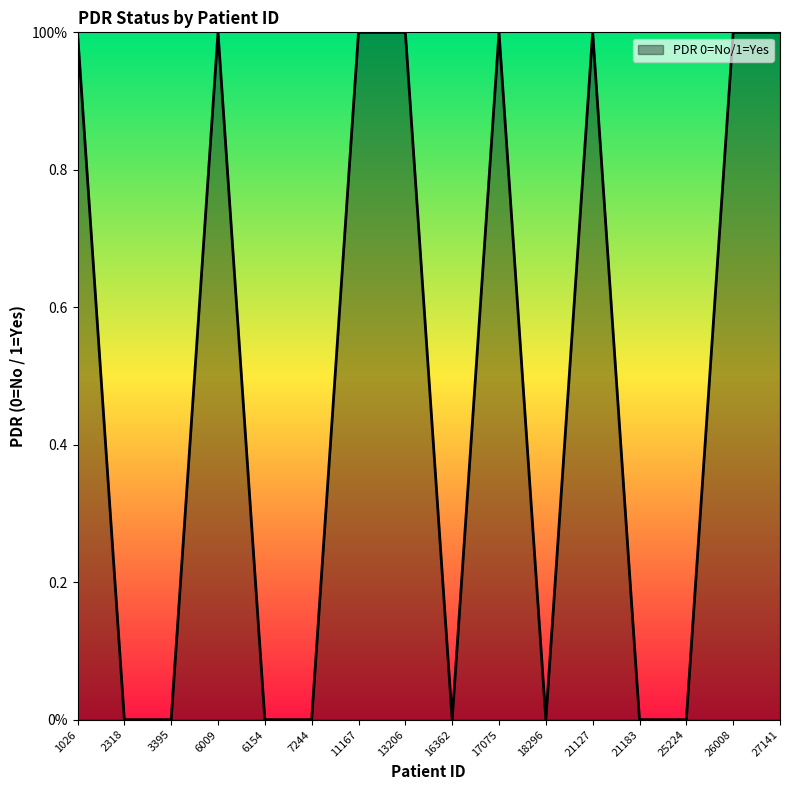

Does the chart display data point markers on the line(s)?

No